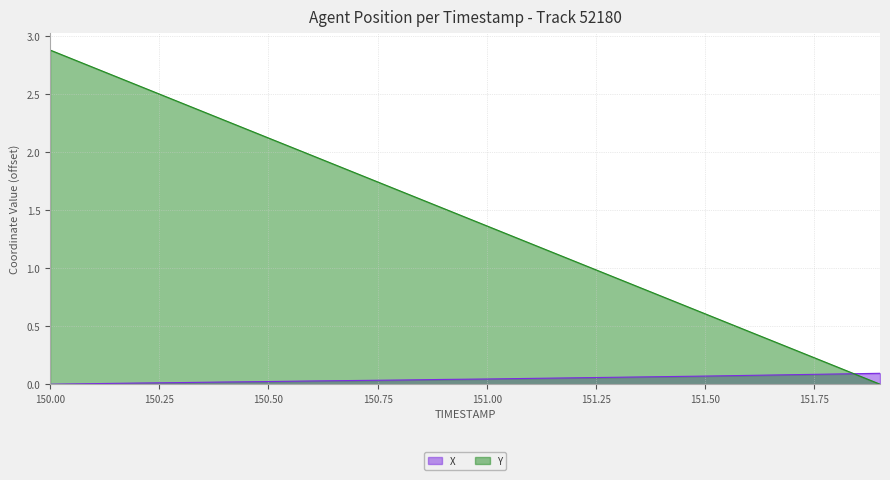

Does the chart display data point markers on the line(s)?

No